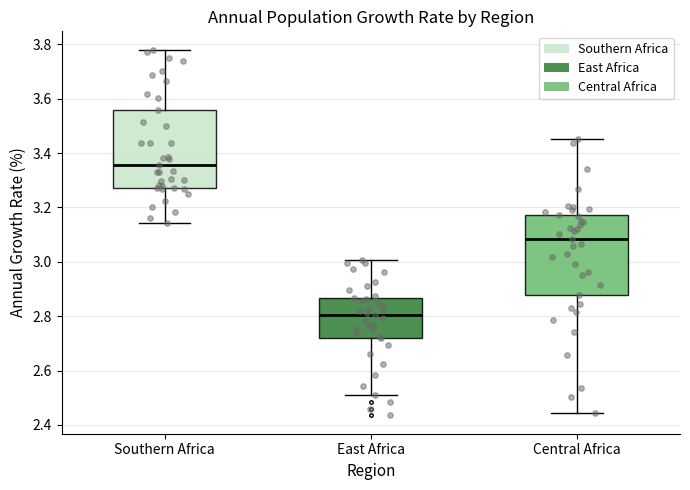

Reading left to right, read every box against the y-axis: the position of its median line, the range the box covers, and the ends of its whiskers. The values are not printed on the chart, so give them approximately, as read against the axis.

Southern Africa: median 3.36, box 3.28 to 3.56, whiskers 3.14 to 3.78
East Africa: median 2.80, box 2.72 to 2.86, whiskers 2.52 to 3.00
Central Africa: median 3.08, box 2.88 to 3.18, whiskers 2.44 to 3.46